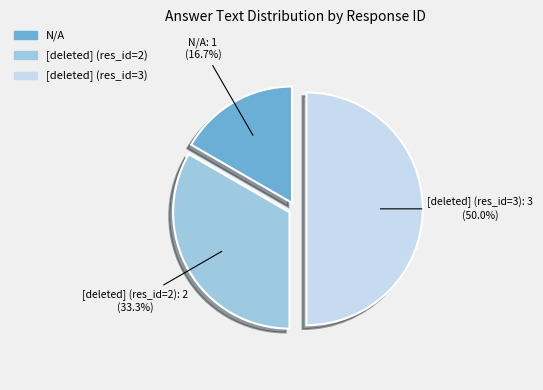

What is the total percentage of [deleted] (res_id=2) and [deleted] (res_id=3)?

83.3%